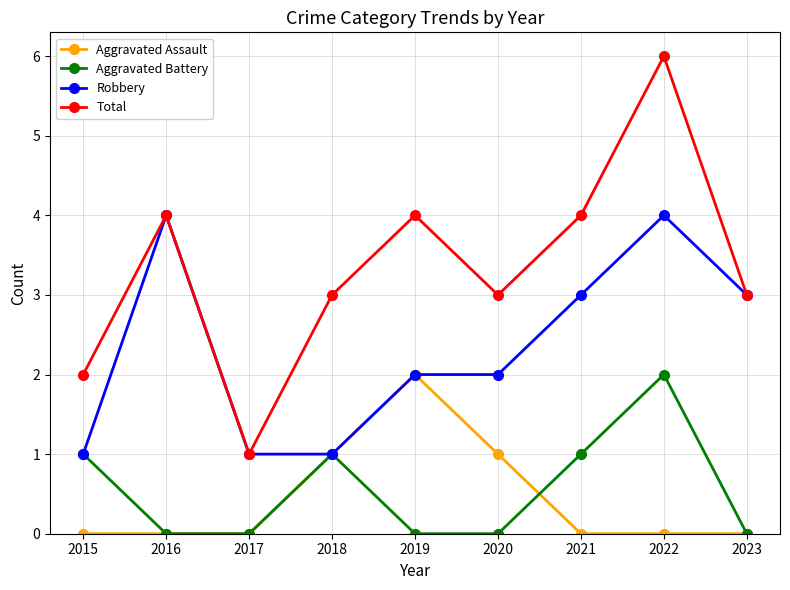

What is the sum of the Robbery values at 2020 and 2019?

4